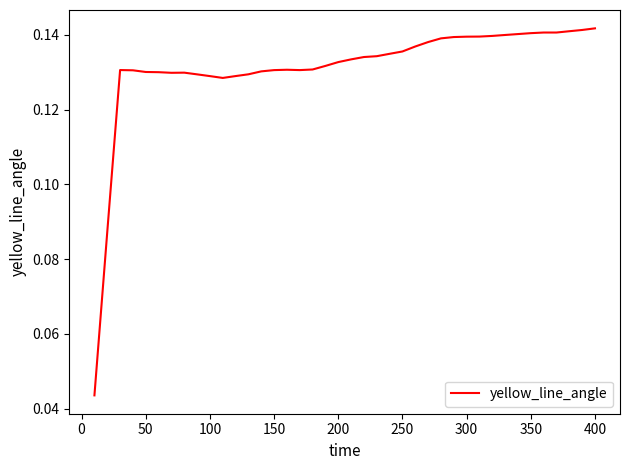

The value at 350 is 0.2. True or false?

False